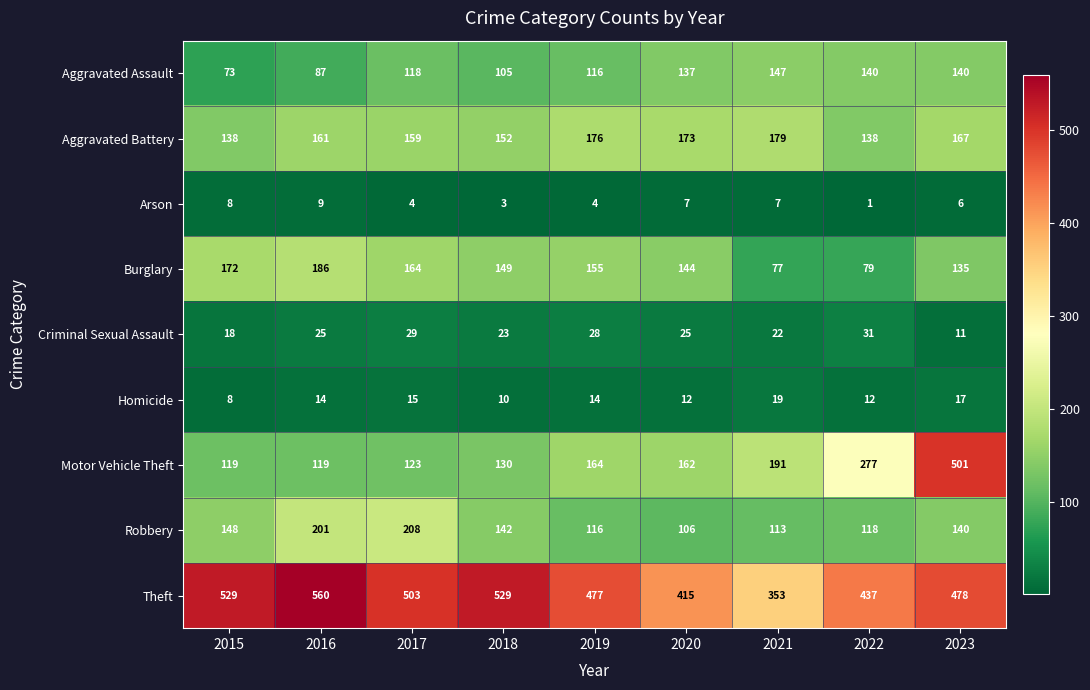

Is it true that Homicide equals 8 at 2017?

False